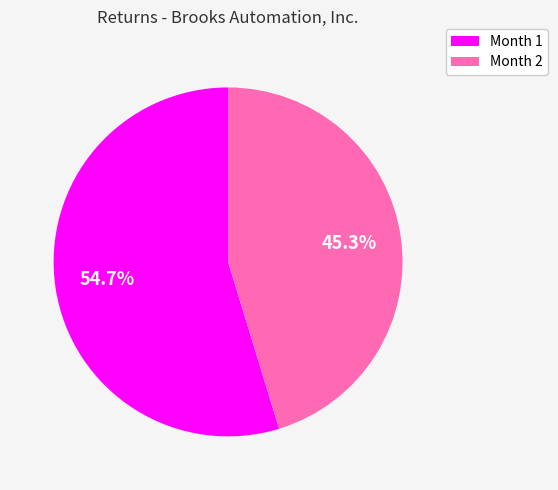

What is the largest slice in the pie chart?

Month 1